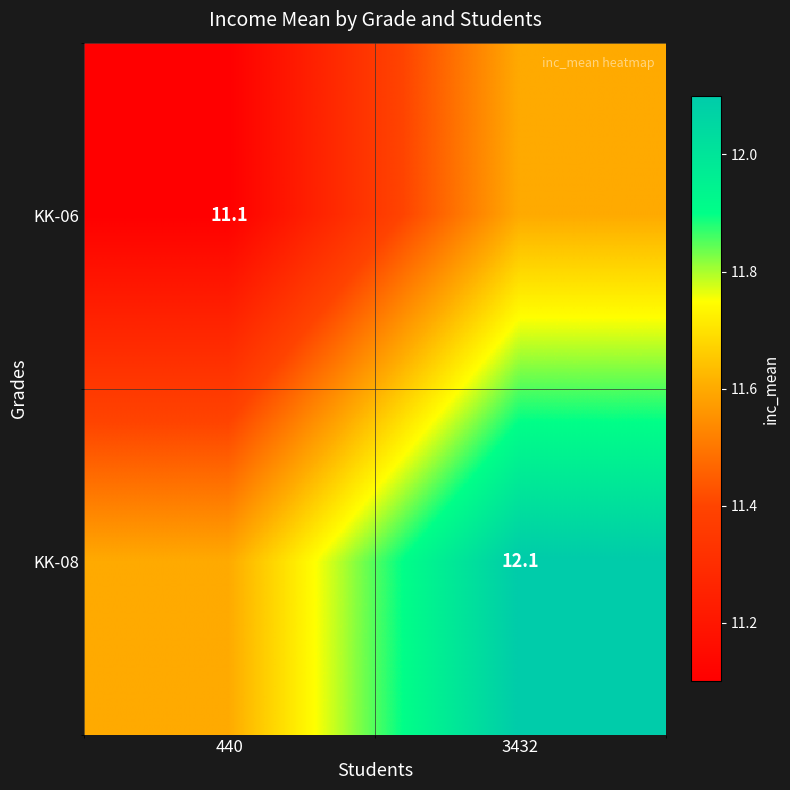

The value of KK-06 at 440 is 11.1. True or false?

True